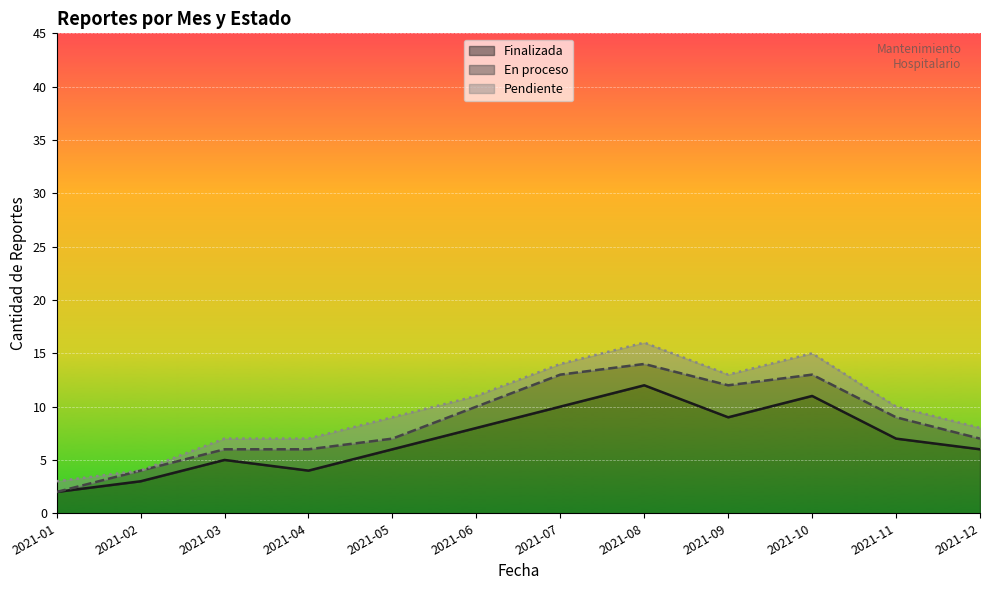

What is the difference between the maximum and minimum values in the Finalizada series?

10